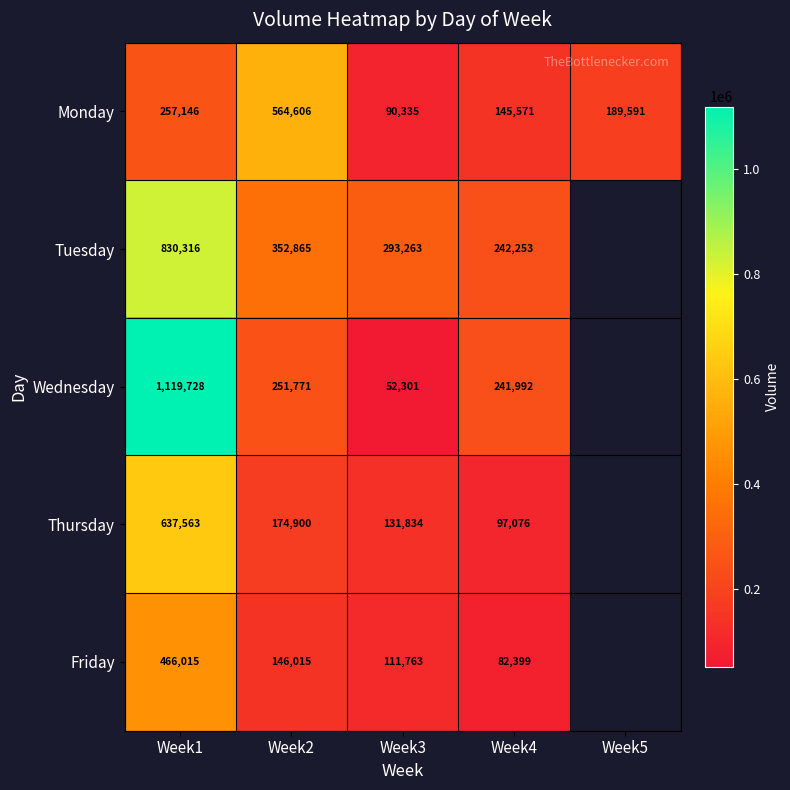

What is the maximum value for Monday?

564606